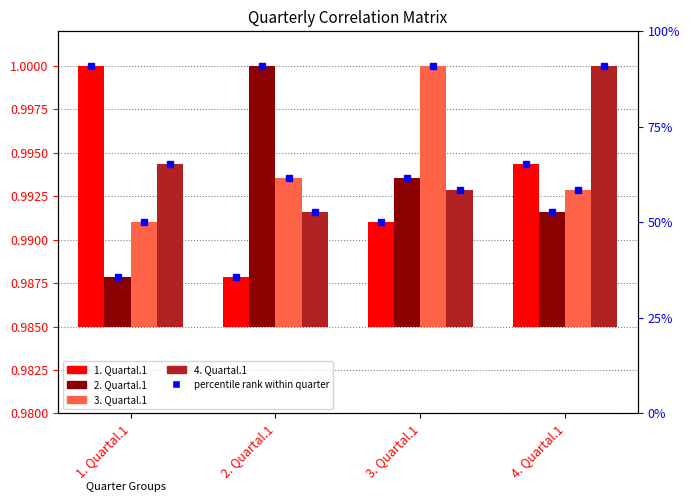

What is the label of the 2nd bar from the left?

2. Quartal.1